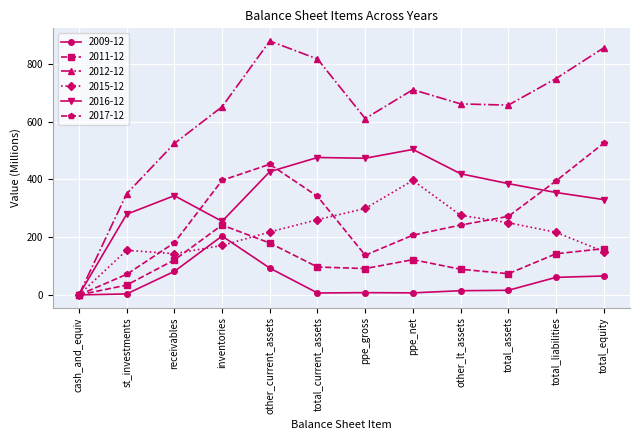

What are all the series names shown in the legend?

2009-12, 2011-12, 2012-12, 2015-12, 2016-12, 2017-12